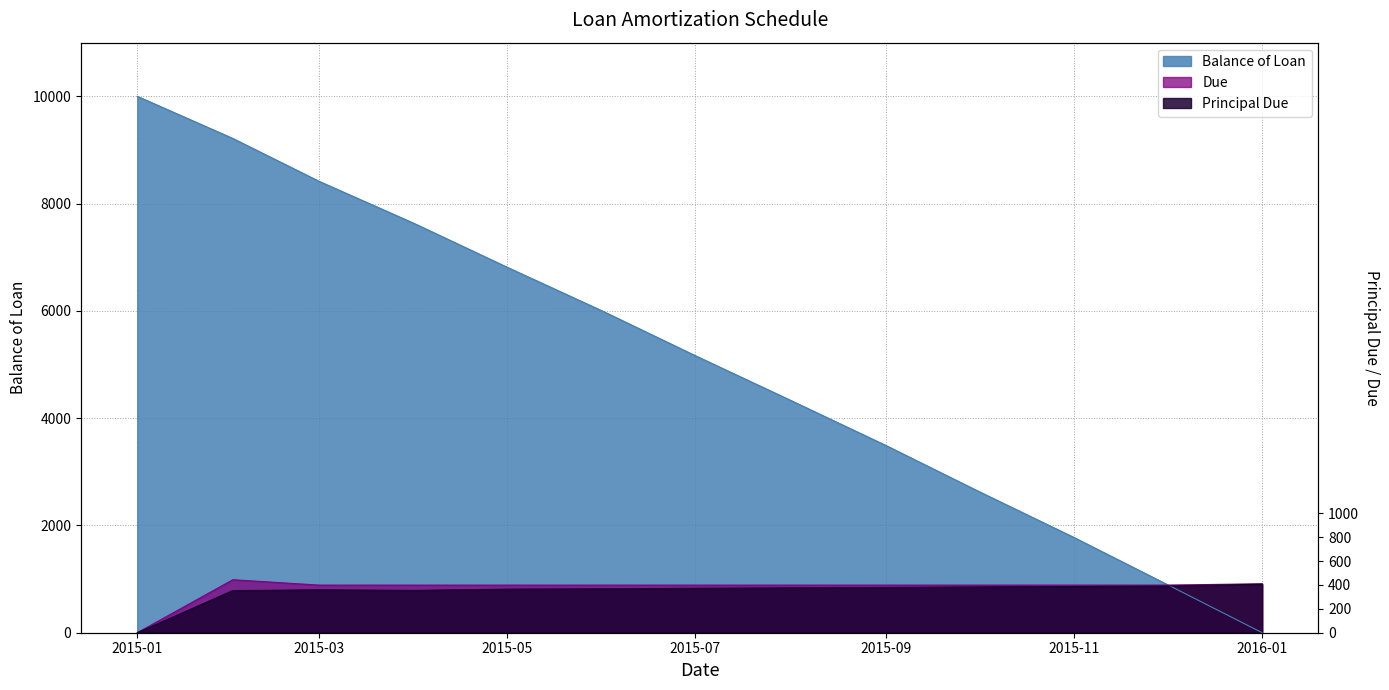

True or false: Due and Principal Due intersect in this chart.

False